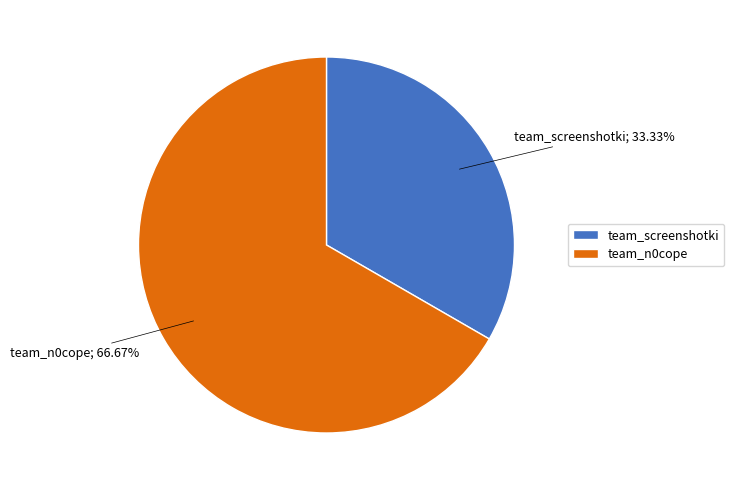

To the nearest percent, what is the average slice percentage?

50%